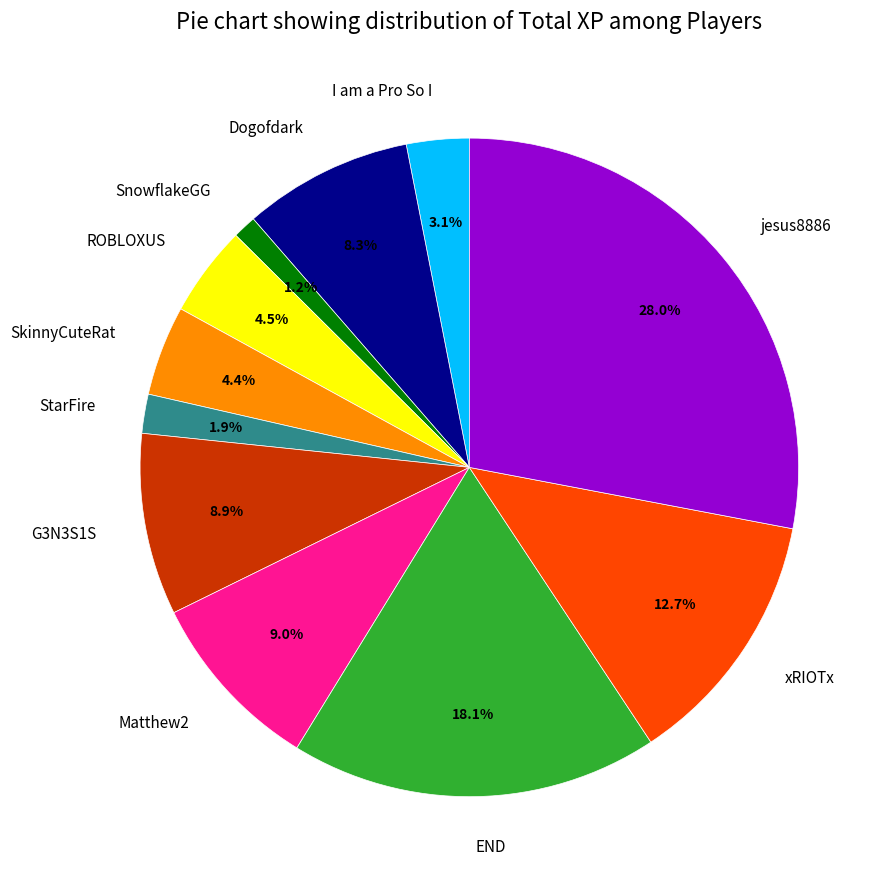

Which category has the smallest portion of the pie?

SnowflakeGG